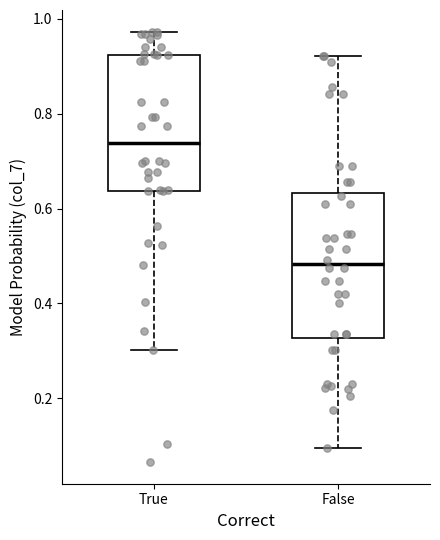

Which box's median line is the highest?

True